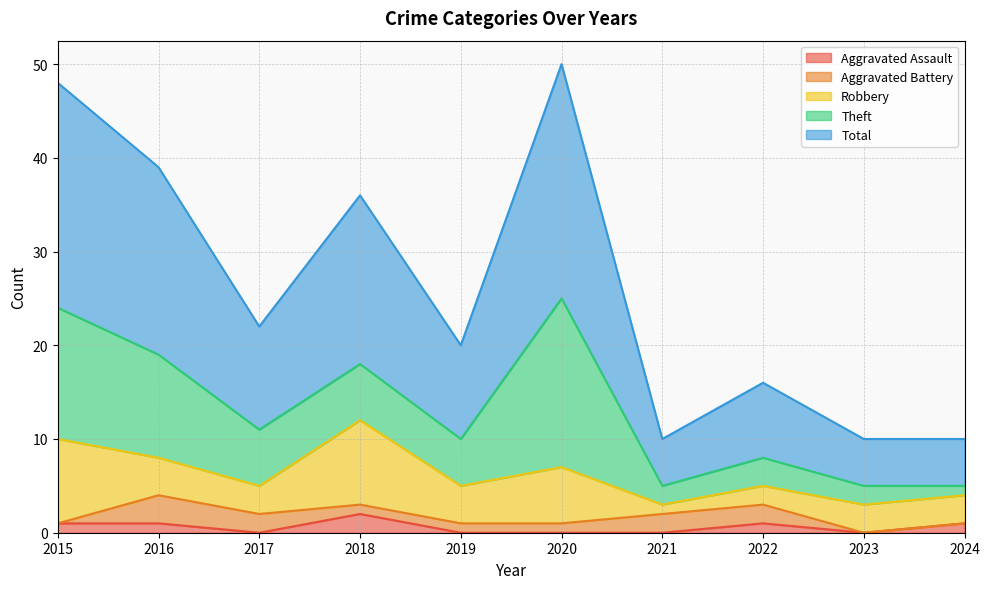

How many data points in Theft are less than 6?

5